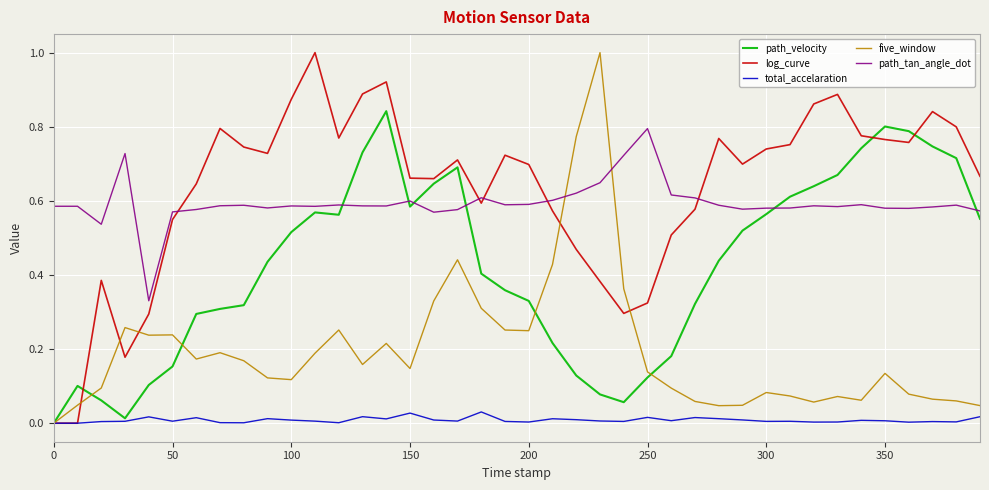

What is the greatest value displayed?

1.0